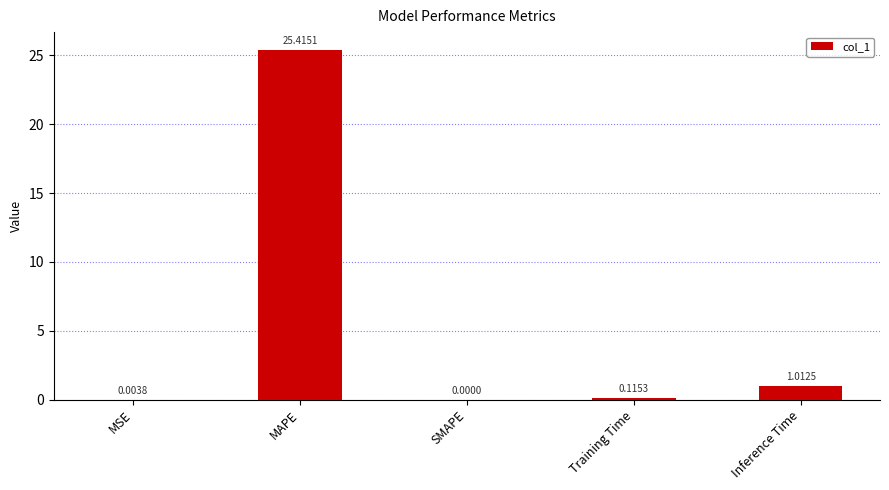

Are the bars grouped side by side (vs. stacked)?

No